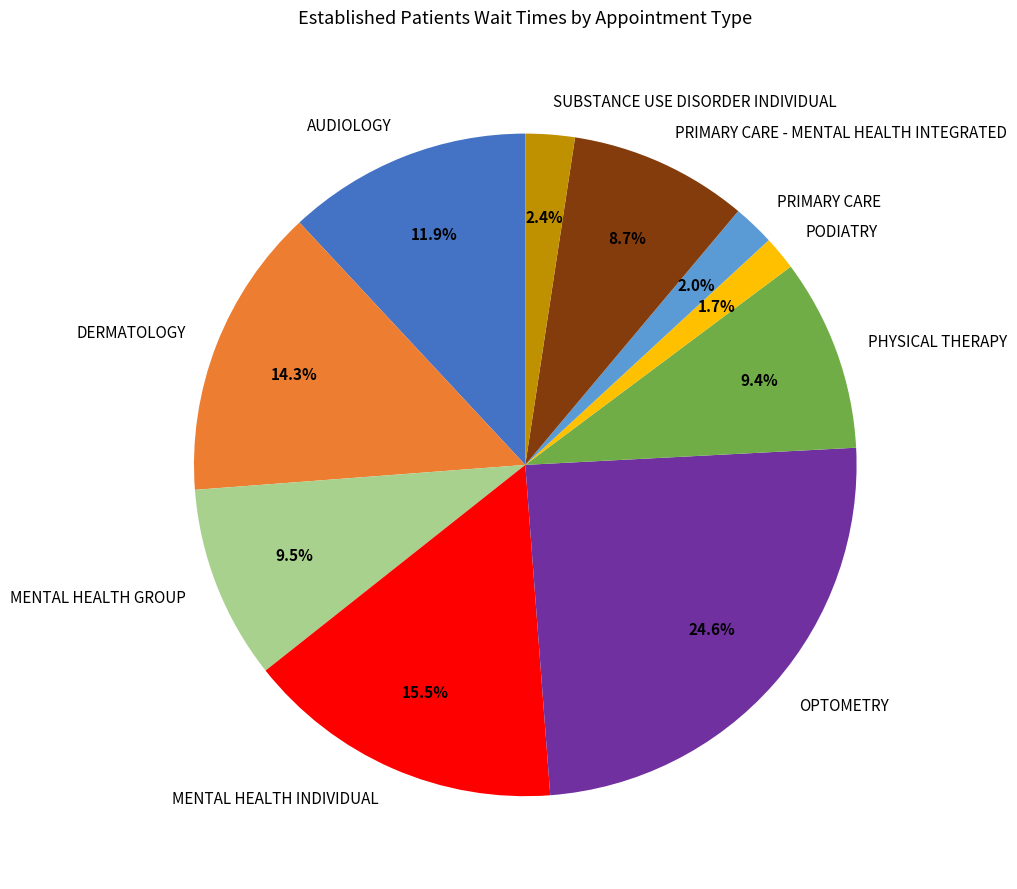

Combined, do AUDIOLOGY and MENTAL HEALTH GROUP account for over 50%?

No